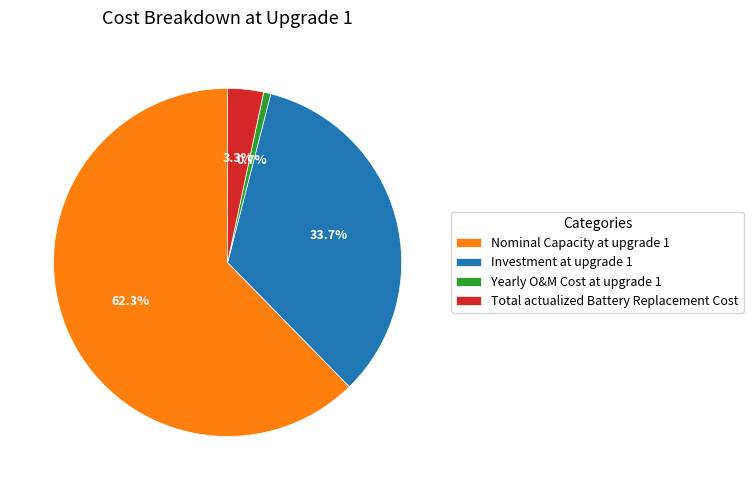

To the nearest percent, what is the difference between the largest and smallest slice percentages?

62%